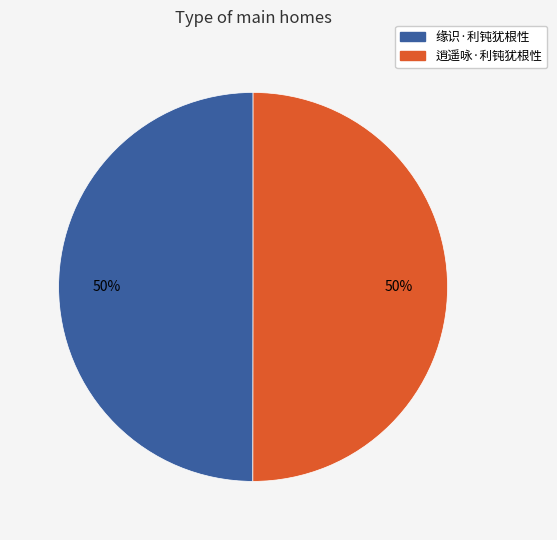

What is the ratio of the value at 缘识·利钝犹根性 to the value at 逍遥咏·利钝犹根性?

1.0